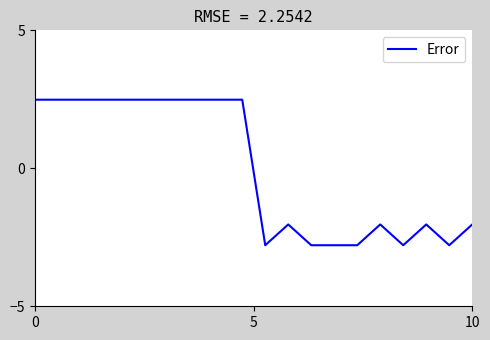

How many positive values are there?

10